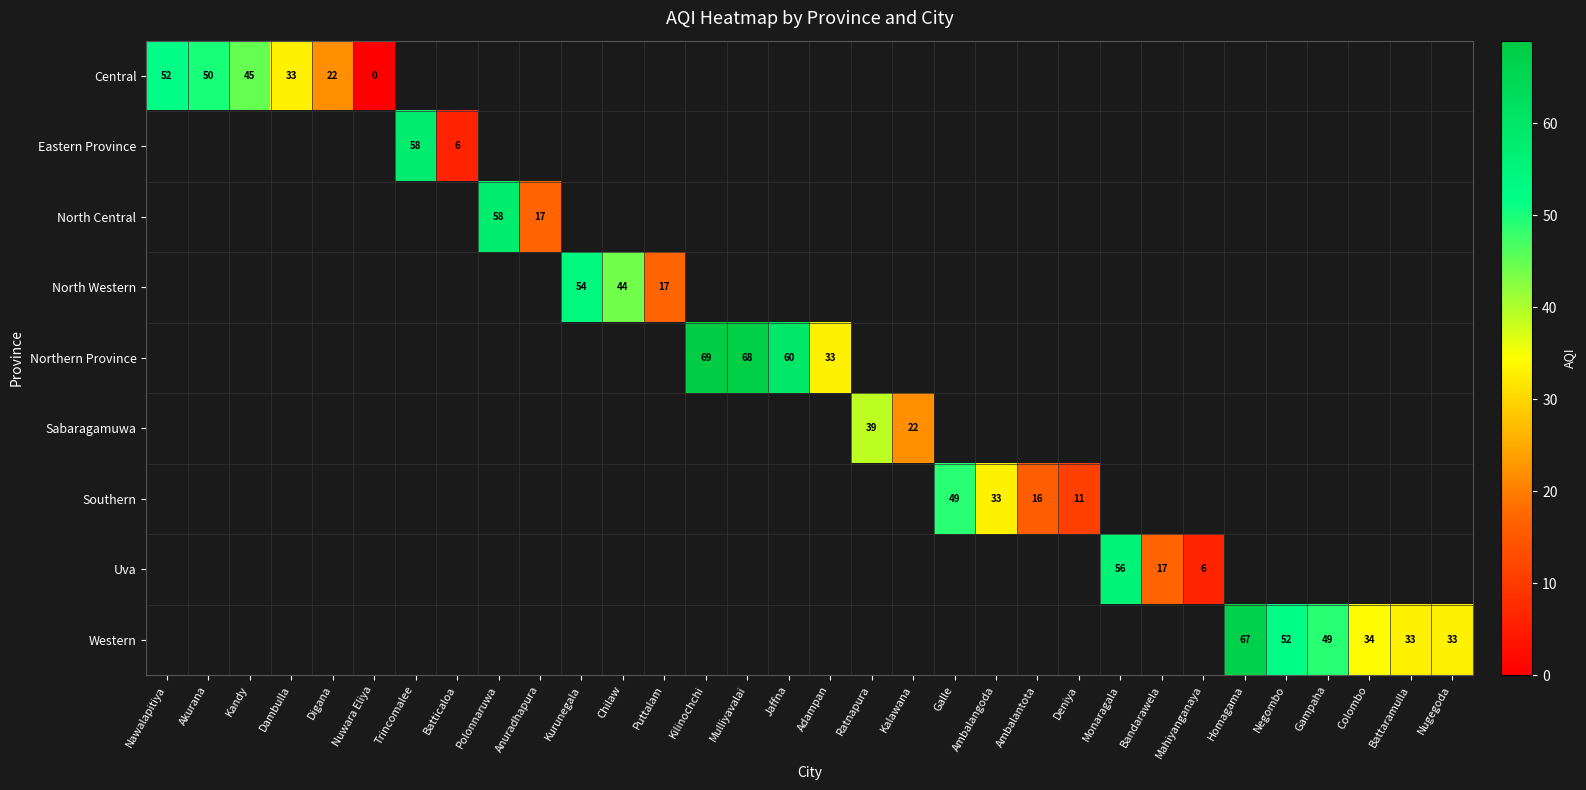

At how many categories does at least one series exceed 12?

28